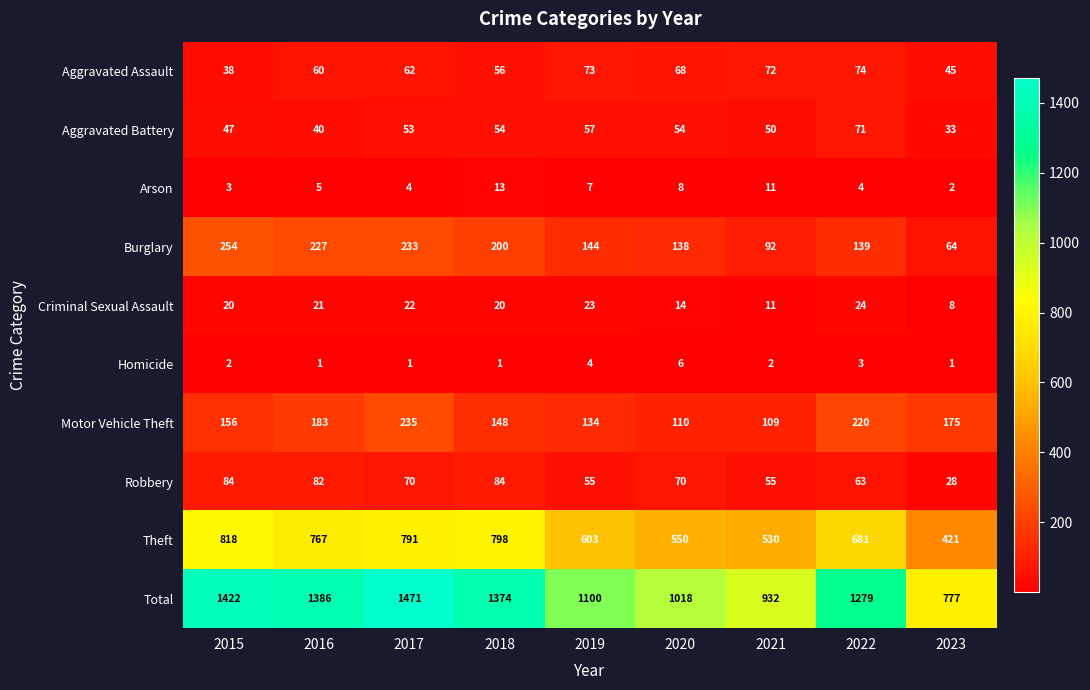

Which series has the largest range (max minus min)?

Total